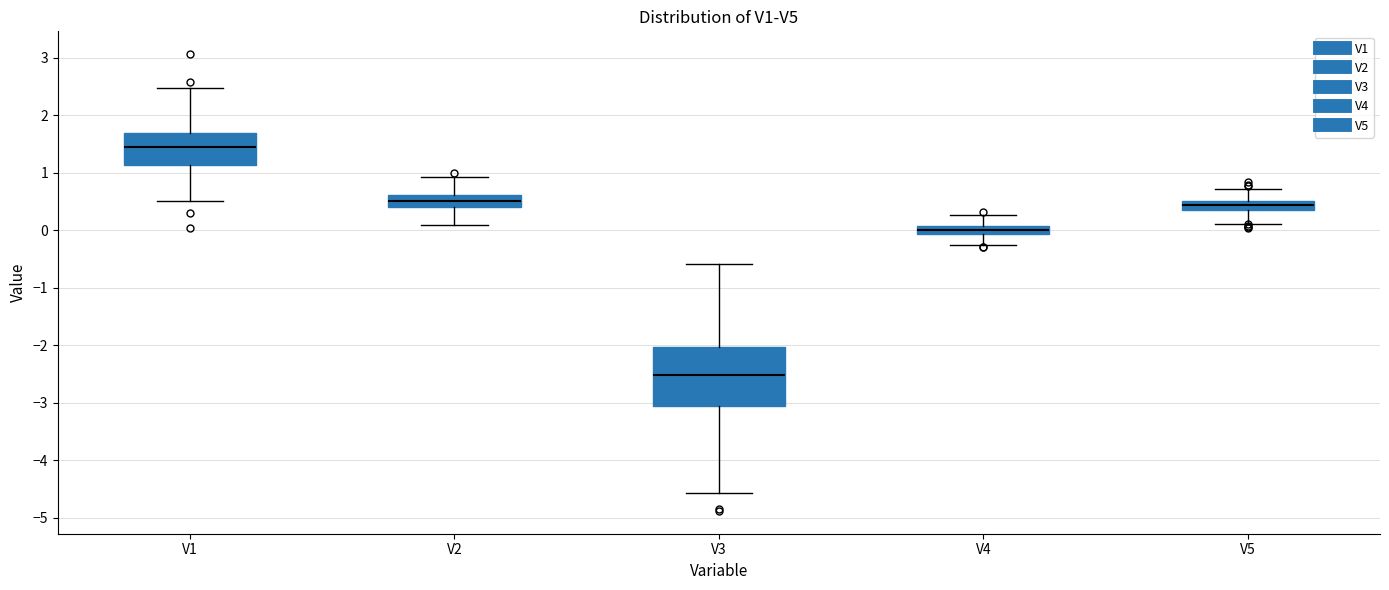

Comparing the boxes themselves (not the whiskers), which one is the tallest?

V3